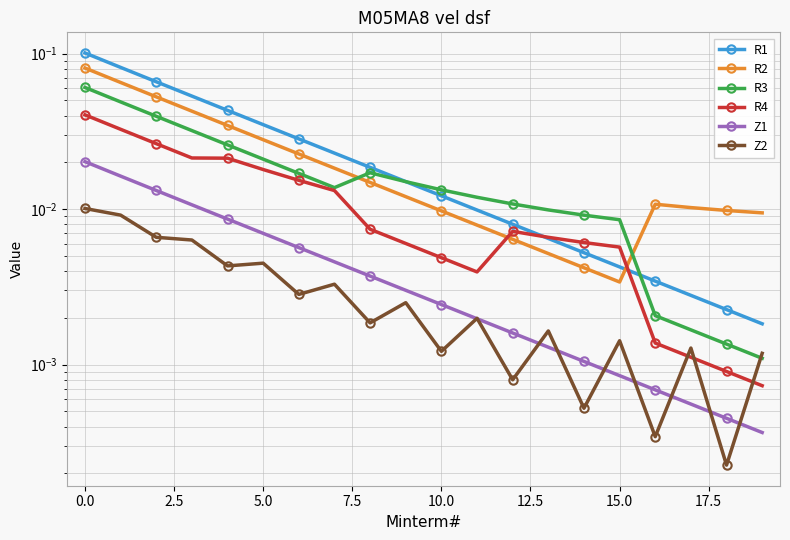

What is the highest value of the R2 series?

0.1